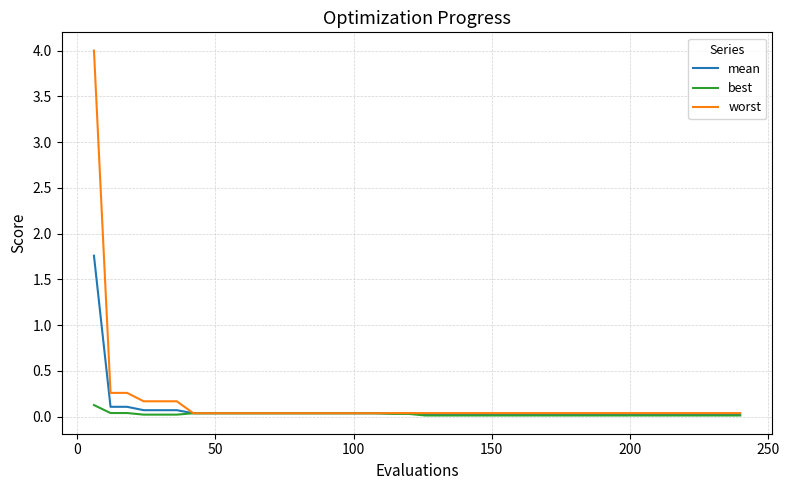

What is the maximum value for mean?

1.8